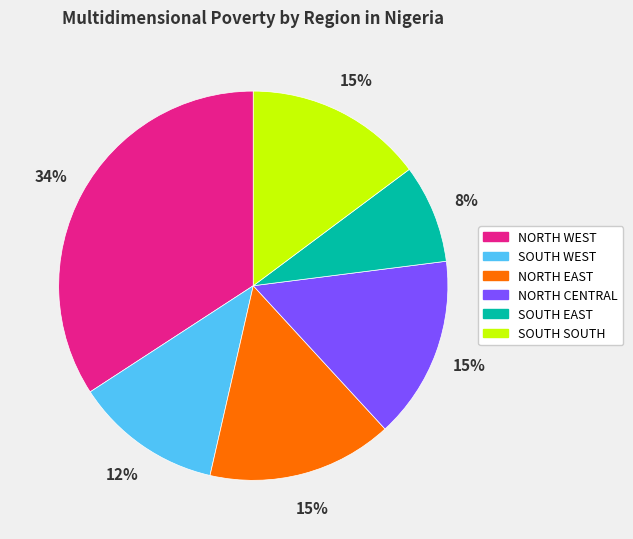

Do NORTH CENTRAL and SOUTH WEST together represent more than half of the pie?

No